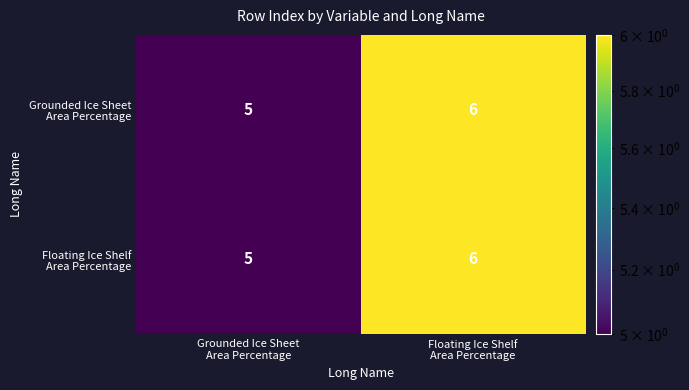

What is the minimum value shown in the chart?

5